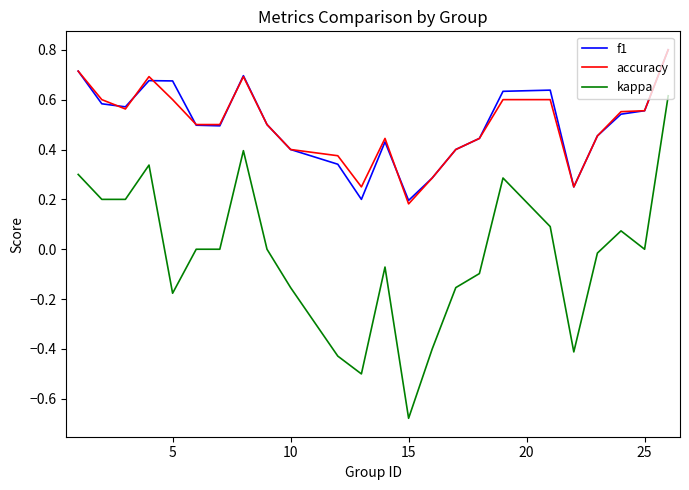

Which series has the largest range (max minus min)?

kappa